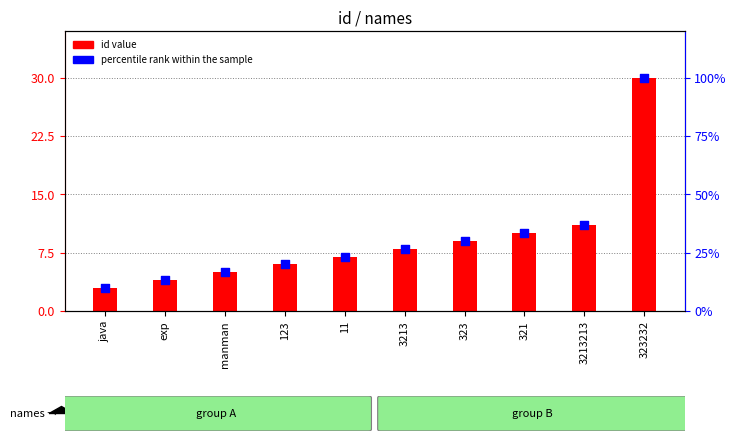

What are all the series names shown in the legend?

id value, percentile rank within the sample